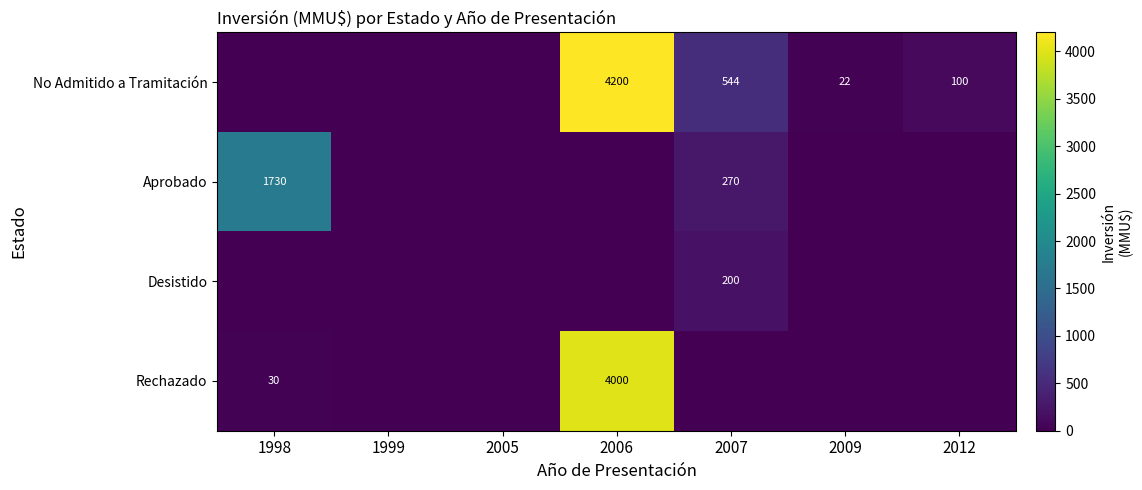

What is the sum of the Aprobado values at 1998 and 2007?

2000